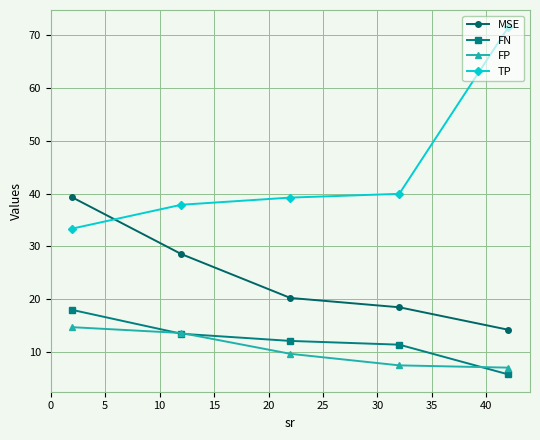

True or false: MSE has more than 0 interior local peaks.

False